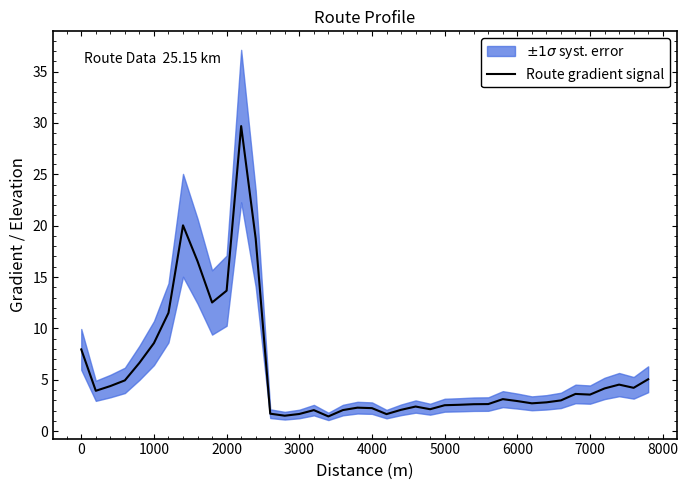

What is the average value?

5.8